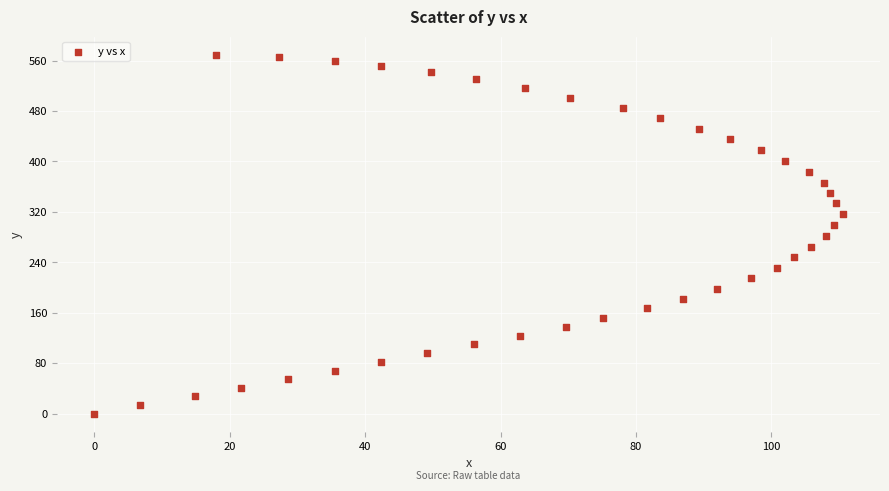

What is the range of Y values (max minus min)?

569.3